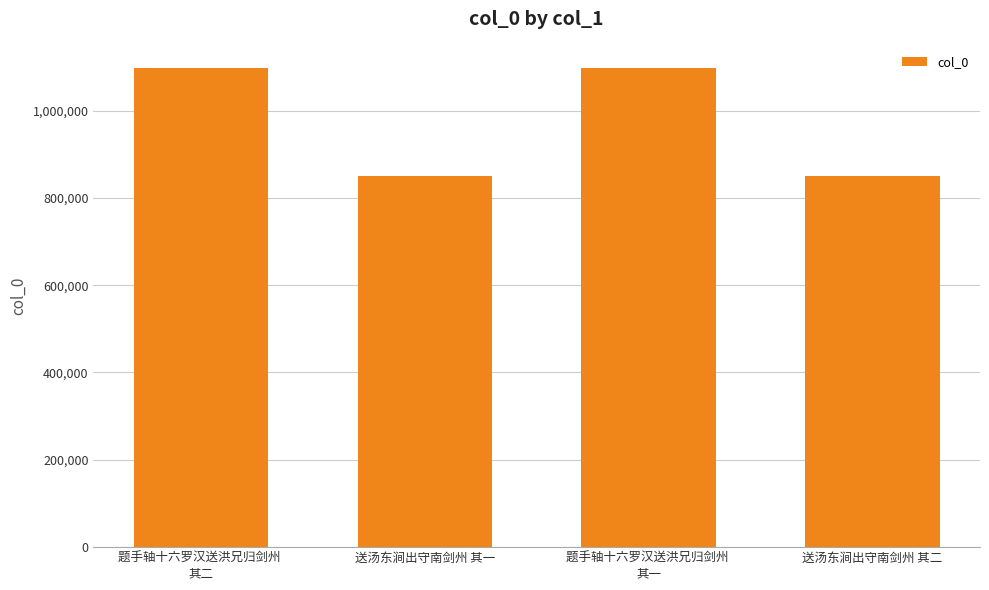

What is the difference between the maximum and second lowest values?

246808